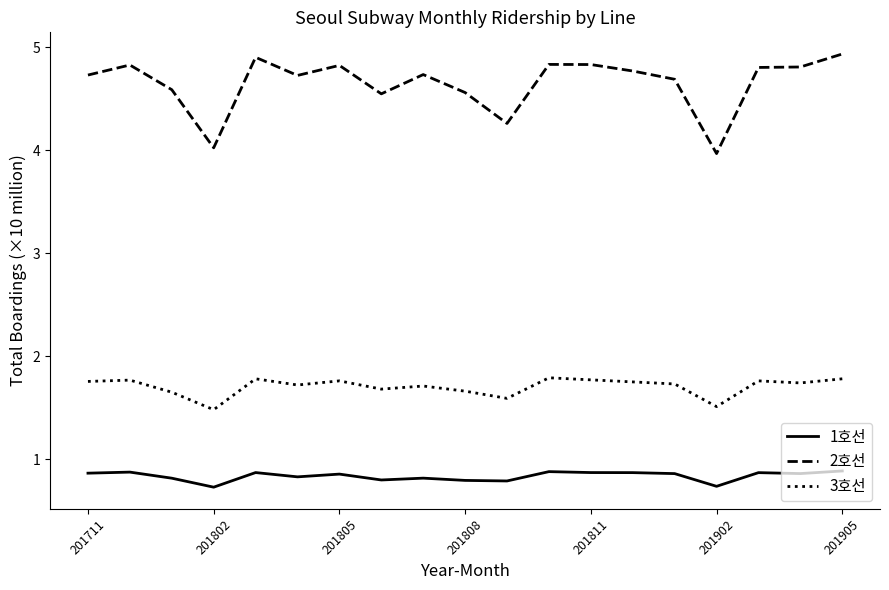

How many lines are shown in the chart?

3